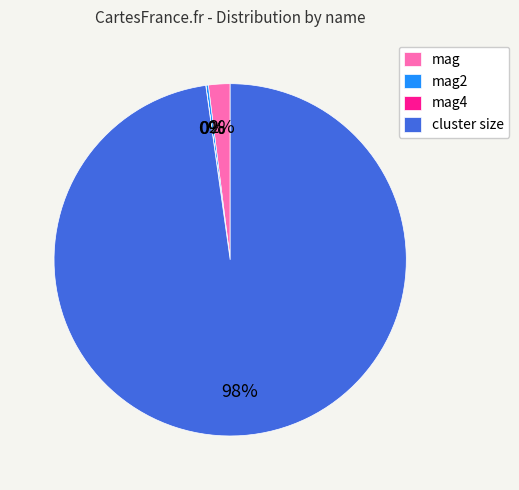

What percentage is the mag slice, to the nearest percent?

2%